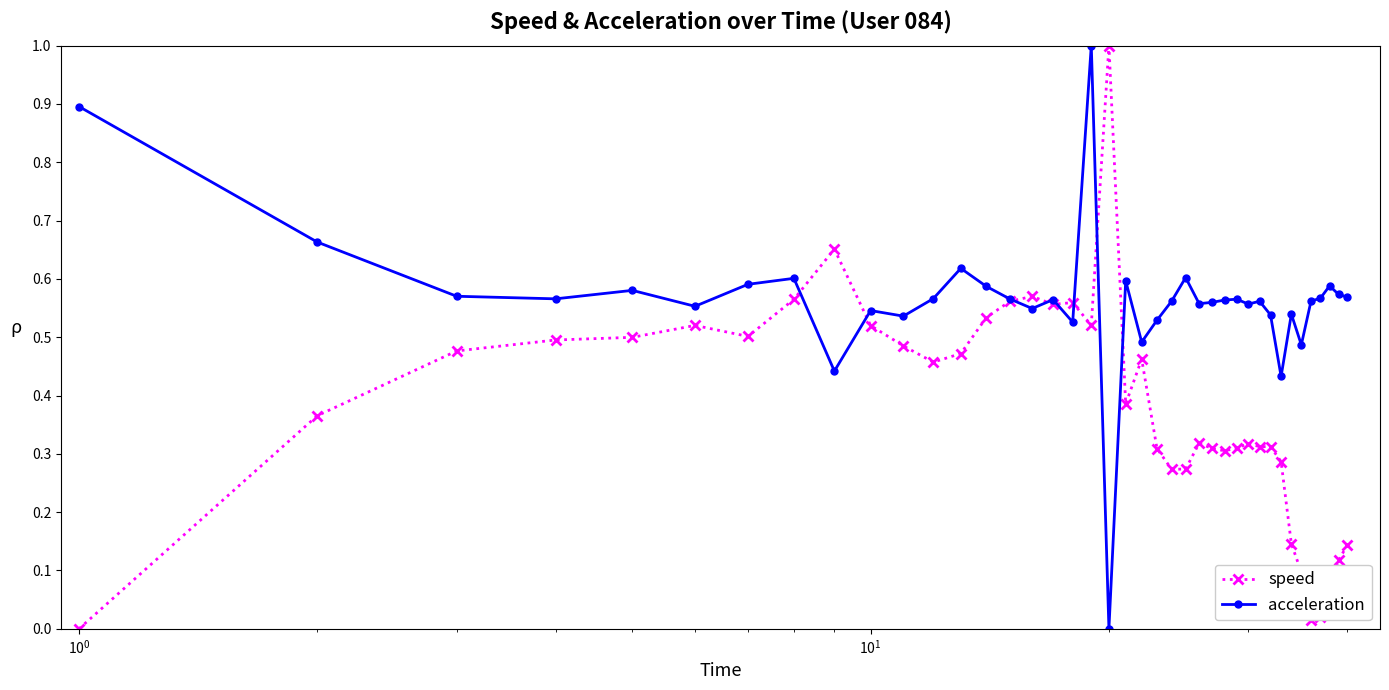

What is the value of the acceleration point at the 19th from the left?

1.0